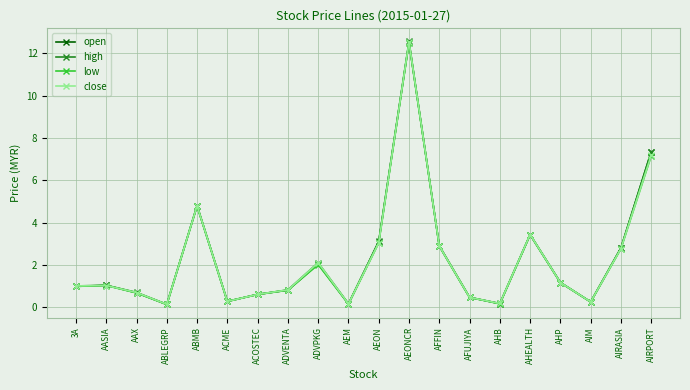

What is the total value across all series at AFFIN?

11.6